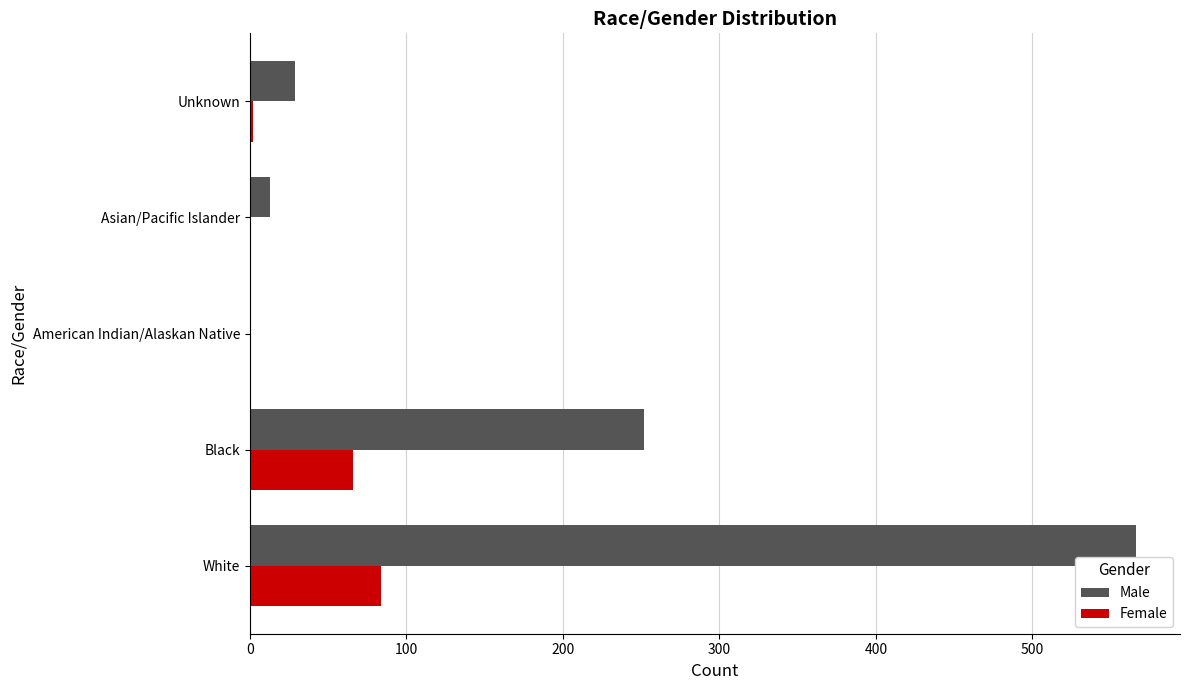

What is the greatest value displayed?

566